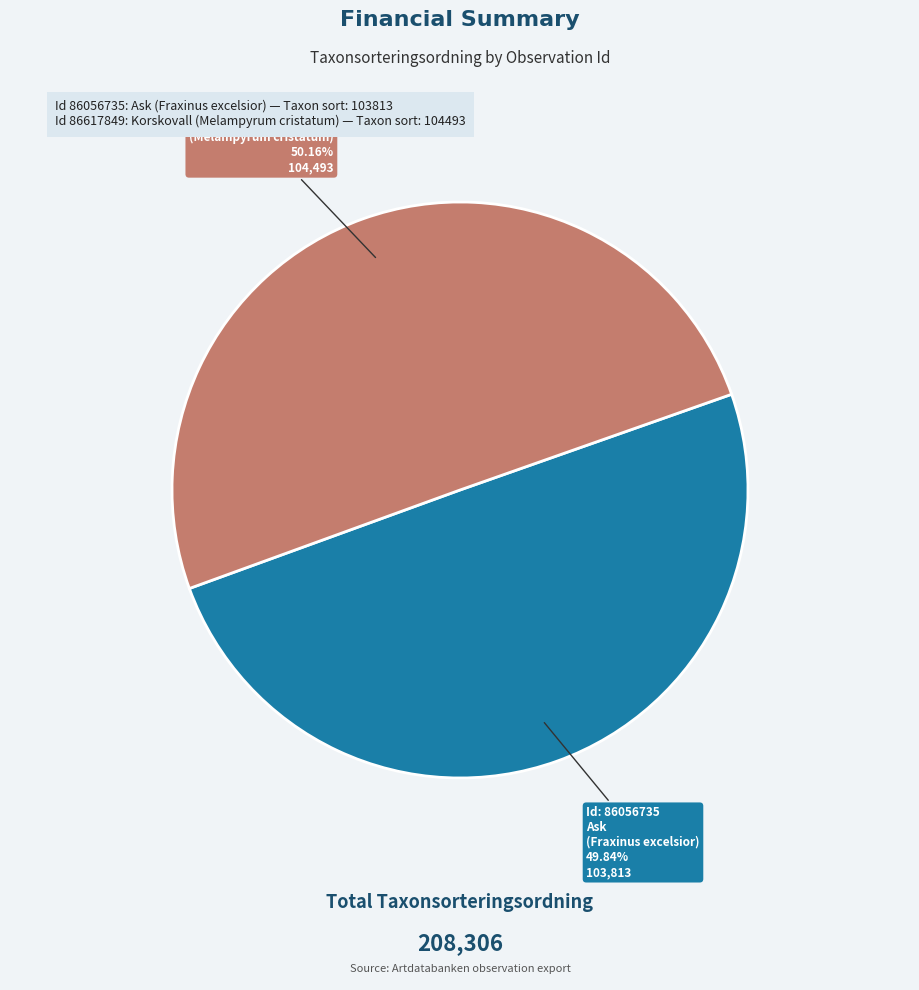

How many slices are in this pie chart?

2